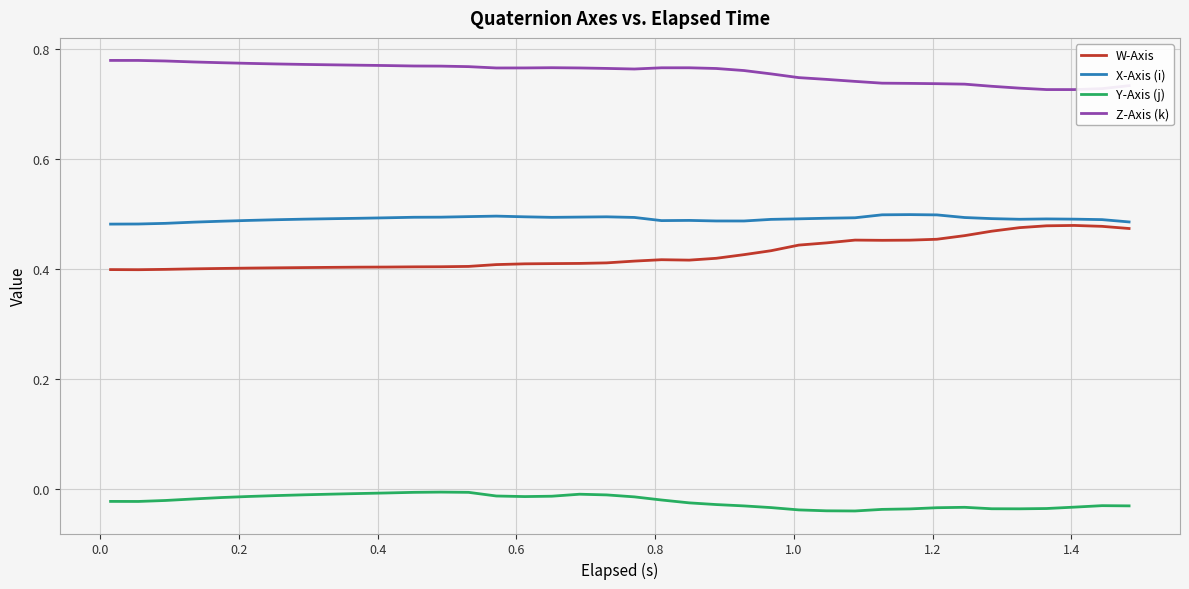

In Y-Axis (j), how many points are lower than both neighbors (excluding endpoints)?

4